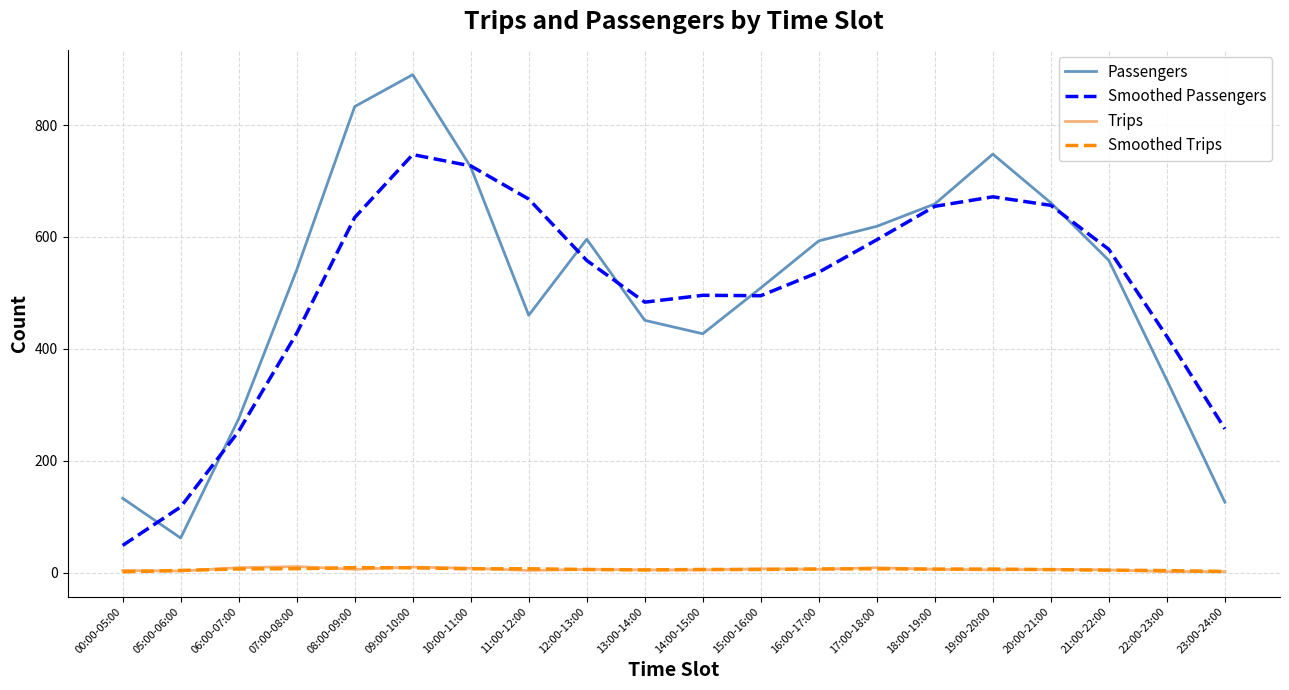

True or false: Smoothed Trips and Passengers cross at least once.

False